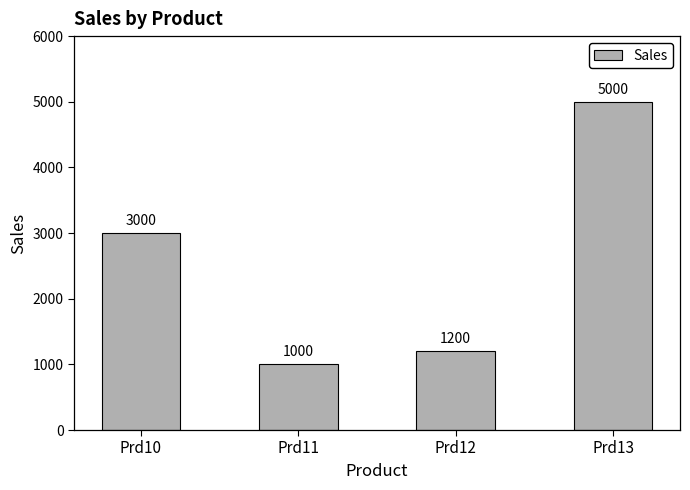

Are the bars grouped side by side (vs. stacked)?

No